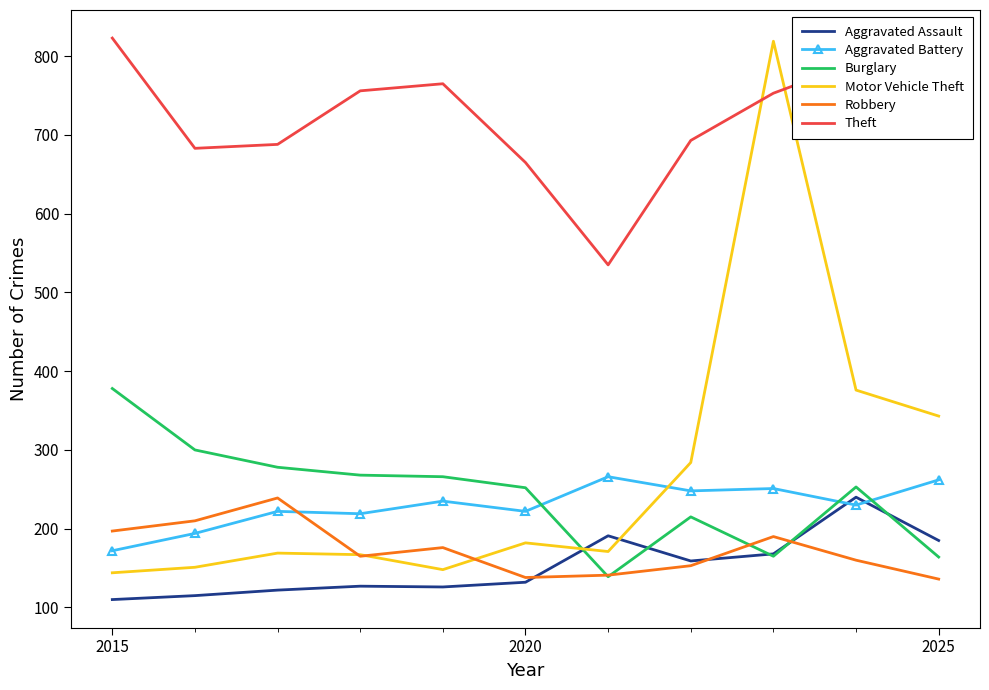

What are all the series names shown in the legend?

Aggravated Assault, Aggravated Battery, Burglary, Motor Vehicle Theft, Robbery, Theft